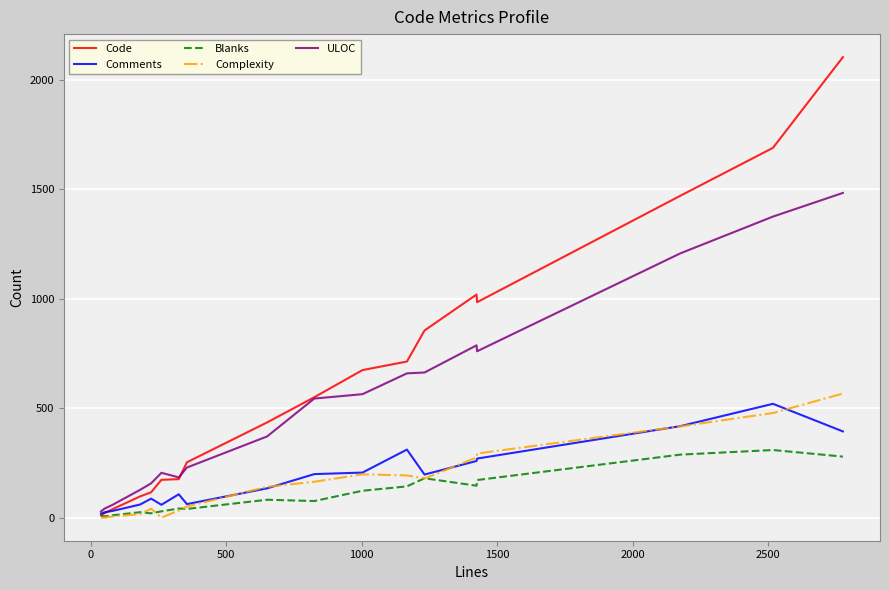

What is the maximum value shown in the chart?

2103